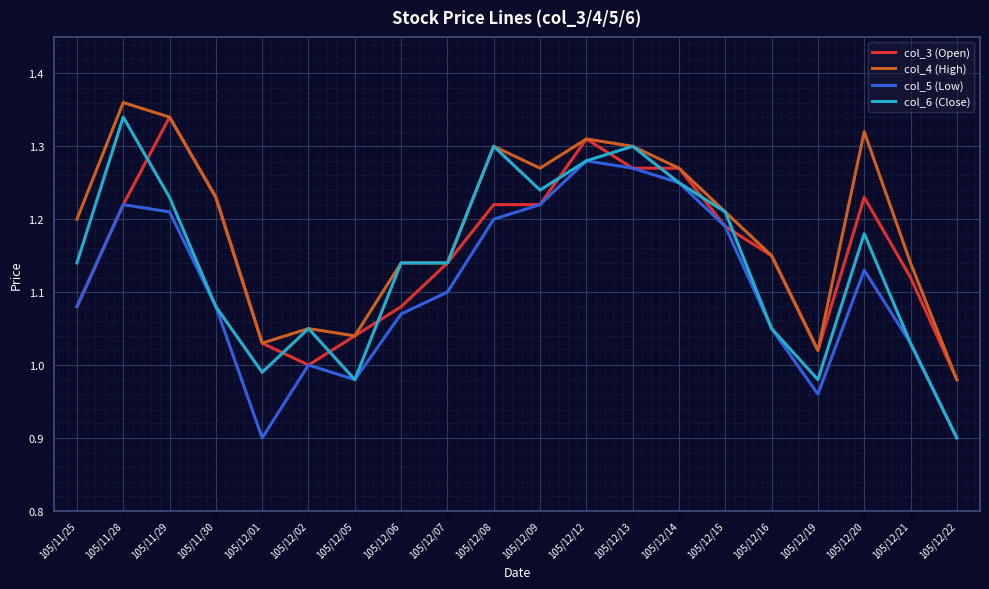

Which series has the widest spread of values?

col_6 (Close)